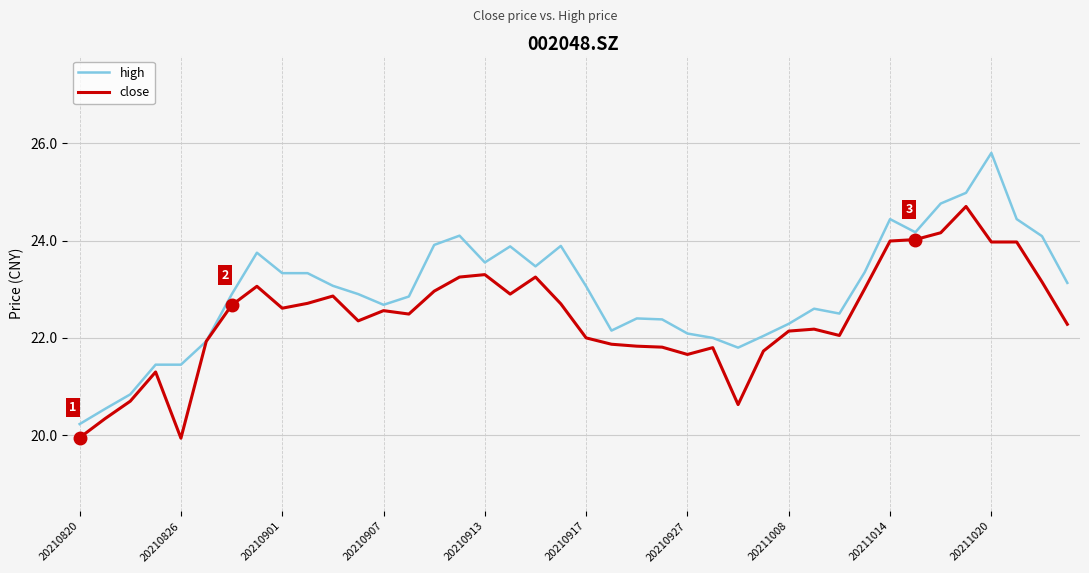

True or false: close has more than 1 points higher than both neighbors.

True